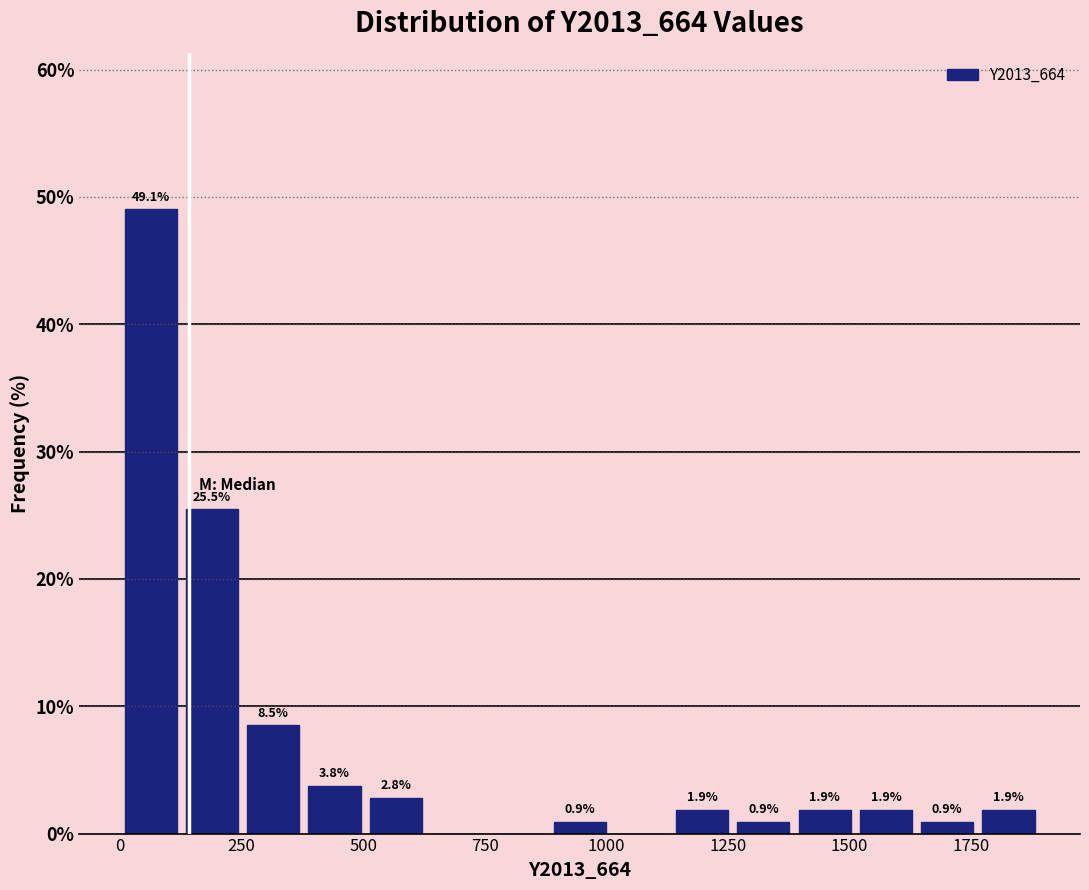

Around what value on the x-axis is the tallest bar? Give the approximate position of its centre, as read against the axis.

50